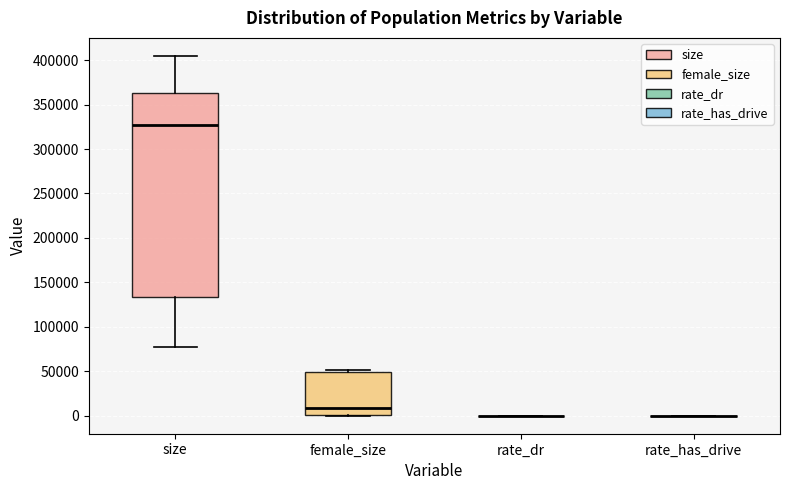

Which box is the tallest, from its lower edge to its upper edge?

size